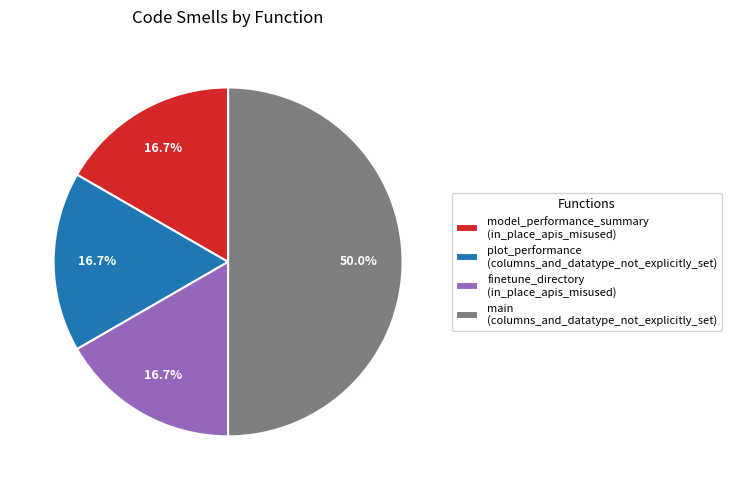

Which has a higher value, main (columns_and_datatype_not_explicitly_set) or model_performance_summary (in_place_apis_misused)?

main (columns_and_datatype_not_explicitly_set)